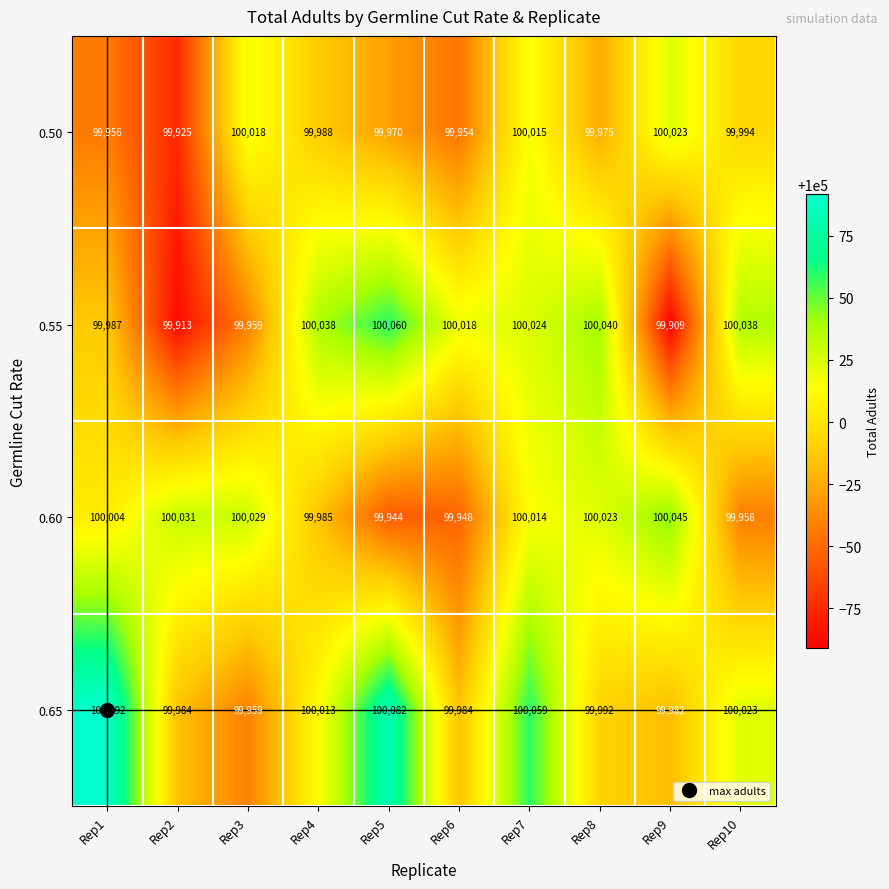

What is the difference between the highest and lowest values at Rep2?

118